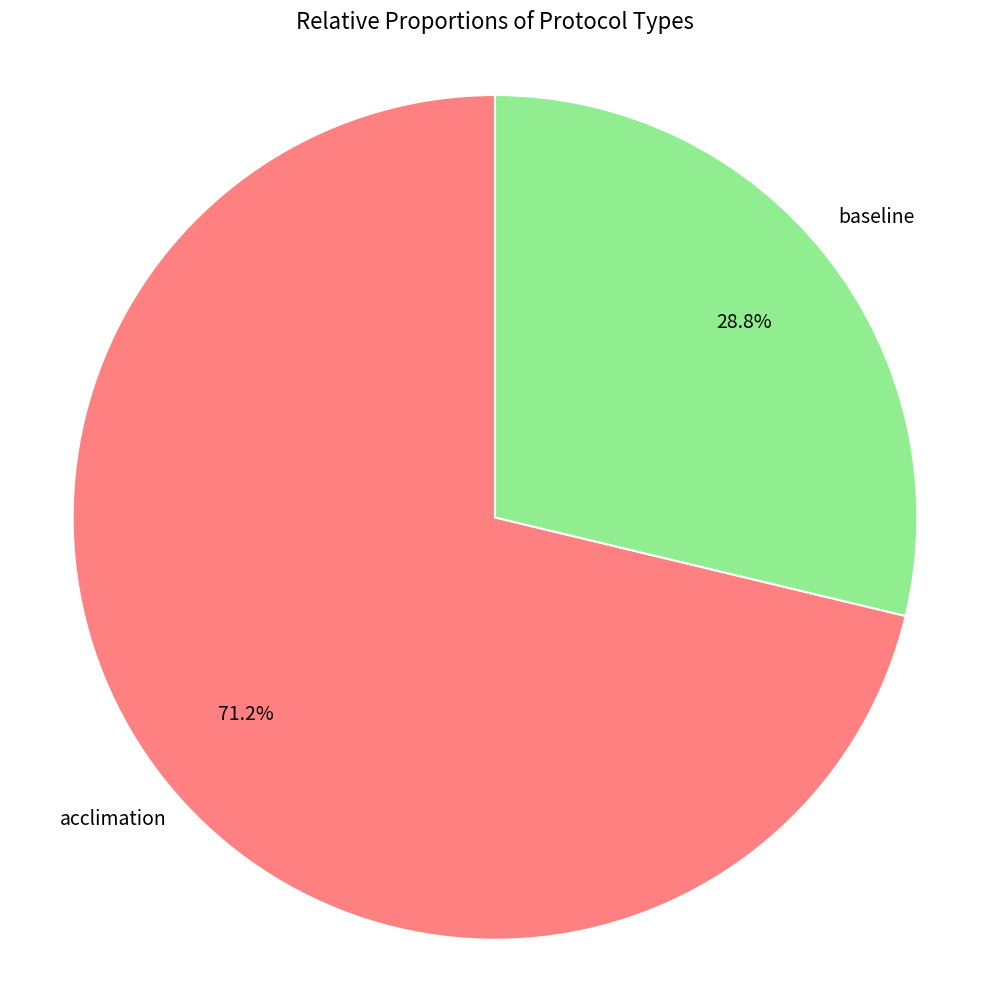

Is there any slice that represents more than half of the pie?

Yes